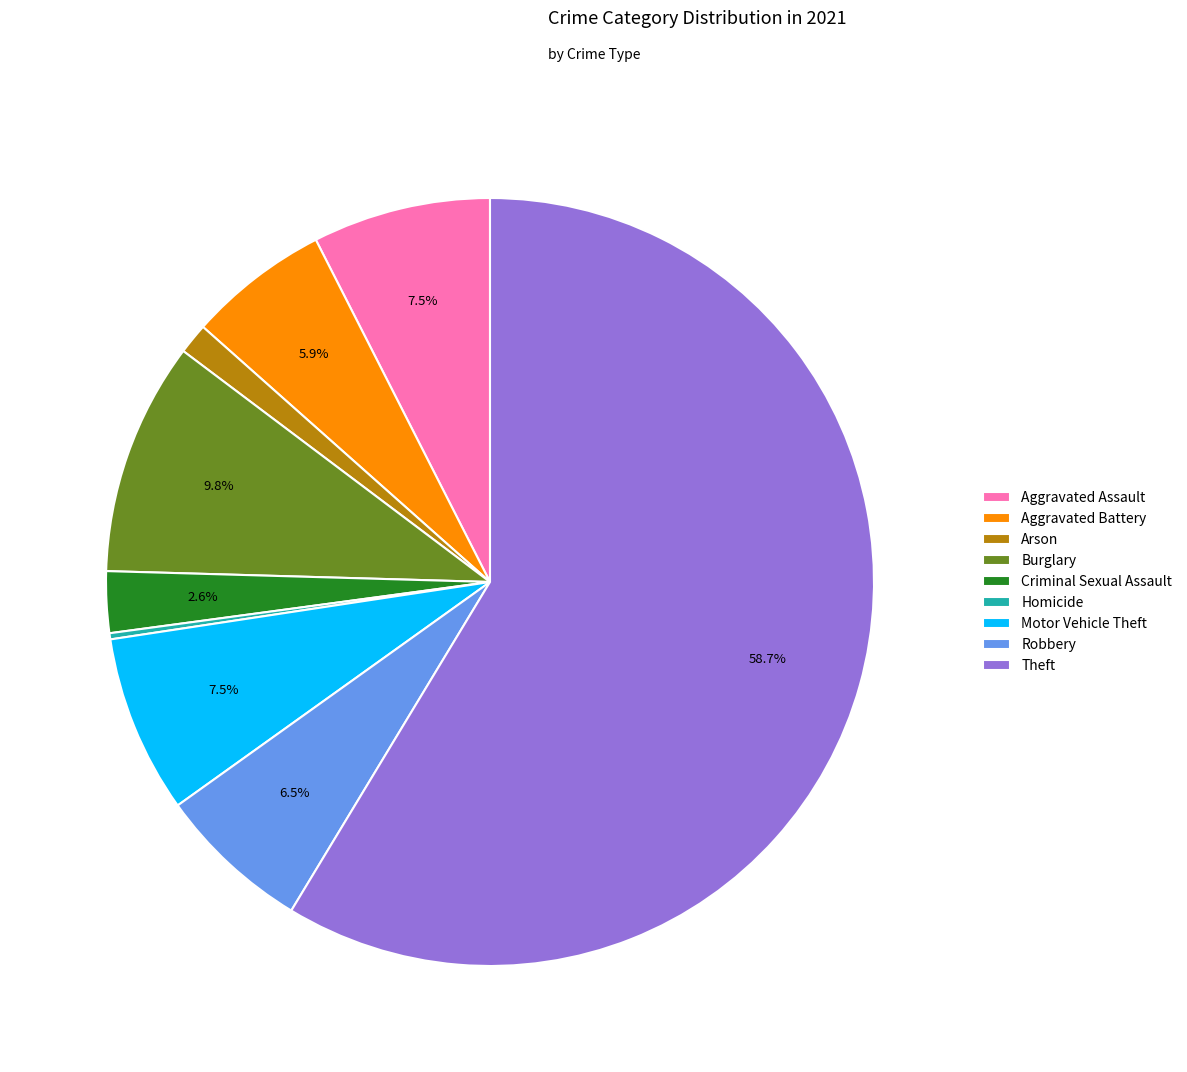

What is the ratio of the value at Robbery to the value at Arson?

5.0